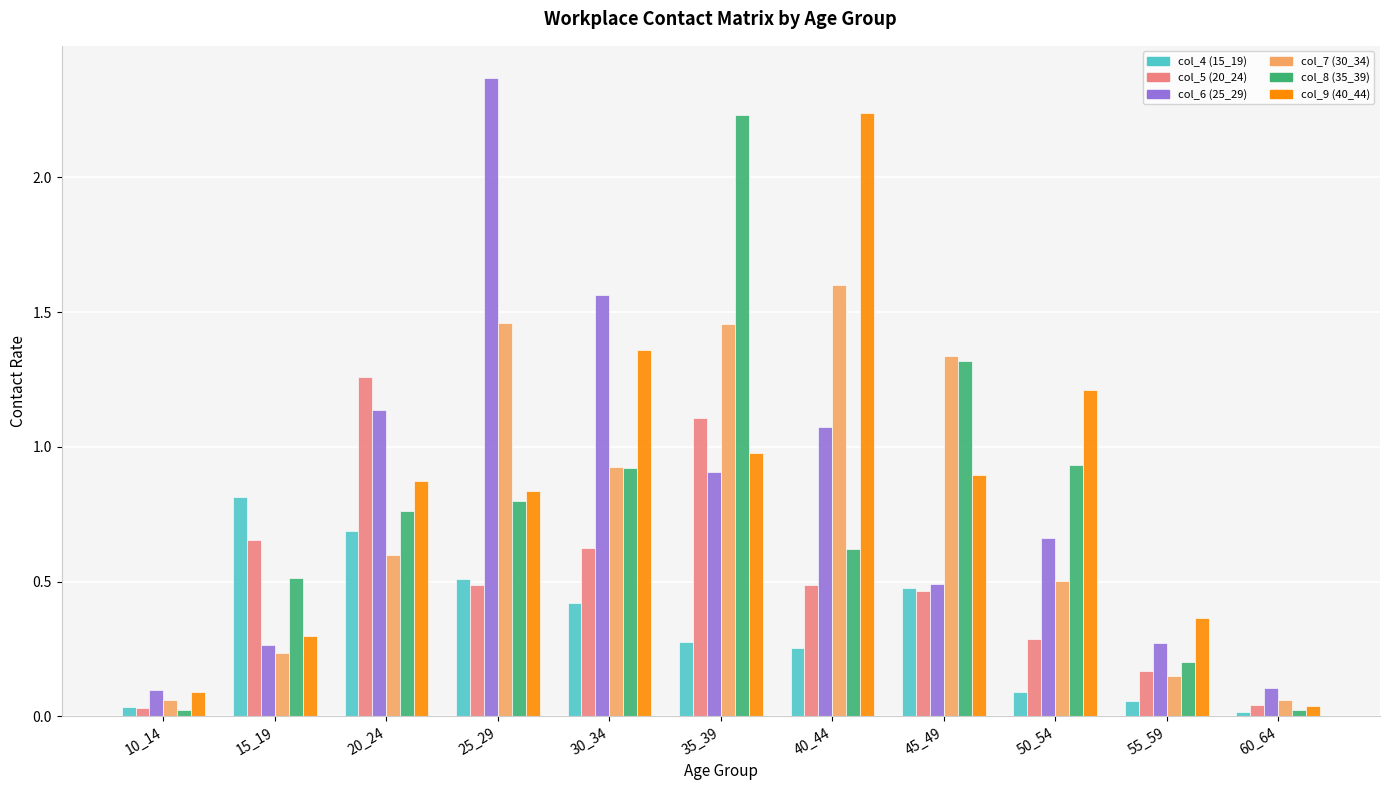

What is the sum of all col_9 (40_44) values?

9.2